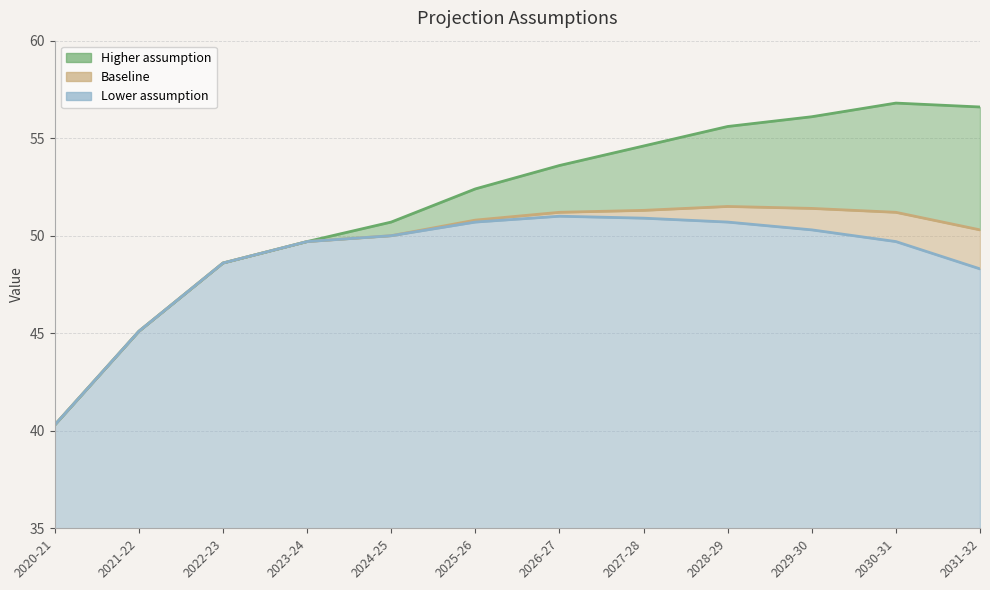

What is the lowest value of the Lower assumption series?

40.3